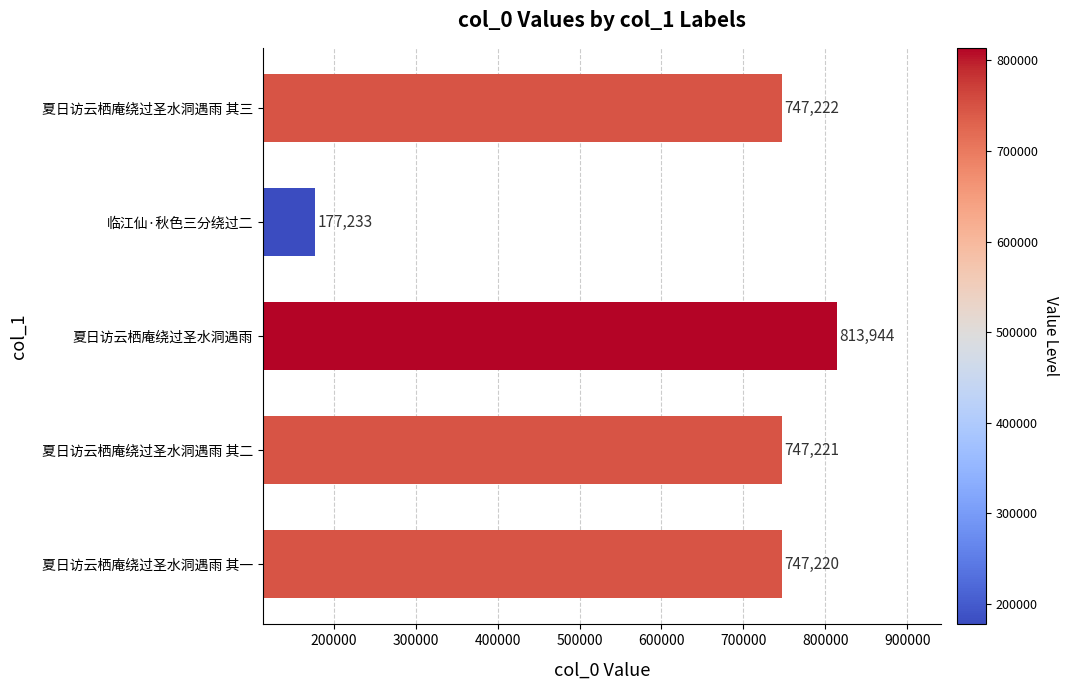

What is the sum of the values at 夏日访云栖庵绕过圣水洞遇雨 其三 and 夏日访云栖庵绕过圣水洞遇雨 其一?

1494442